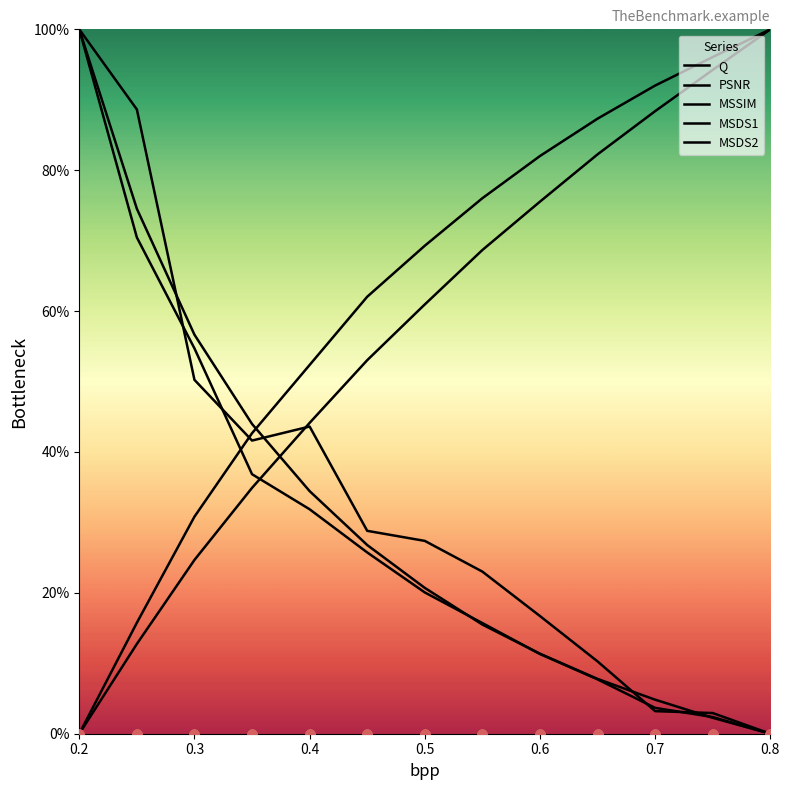

What is the total value across all series at 0.7?

196.4